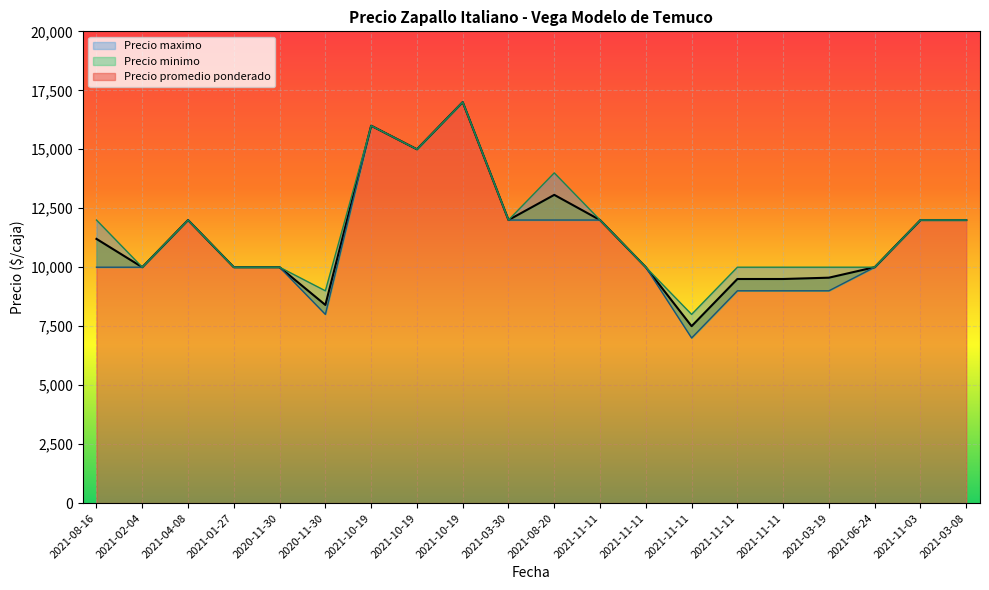

What are all the series names shown in the legend?

Precio promedio ponderado, Precio minimo, Precio maximo